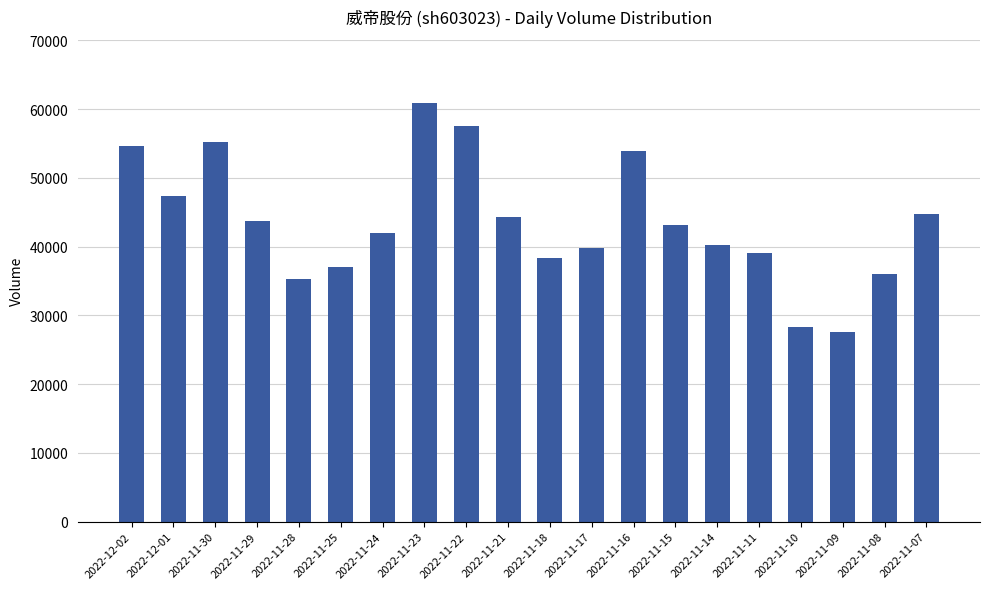

What is the sum of the values at 2022-11-16 and 2022-11-08?

89889